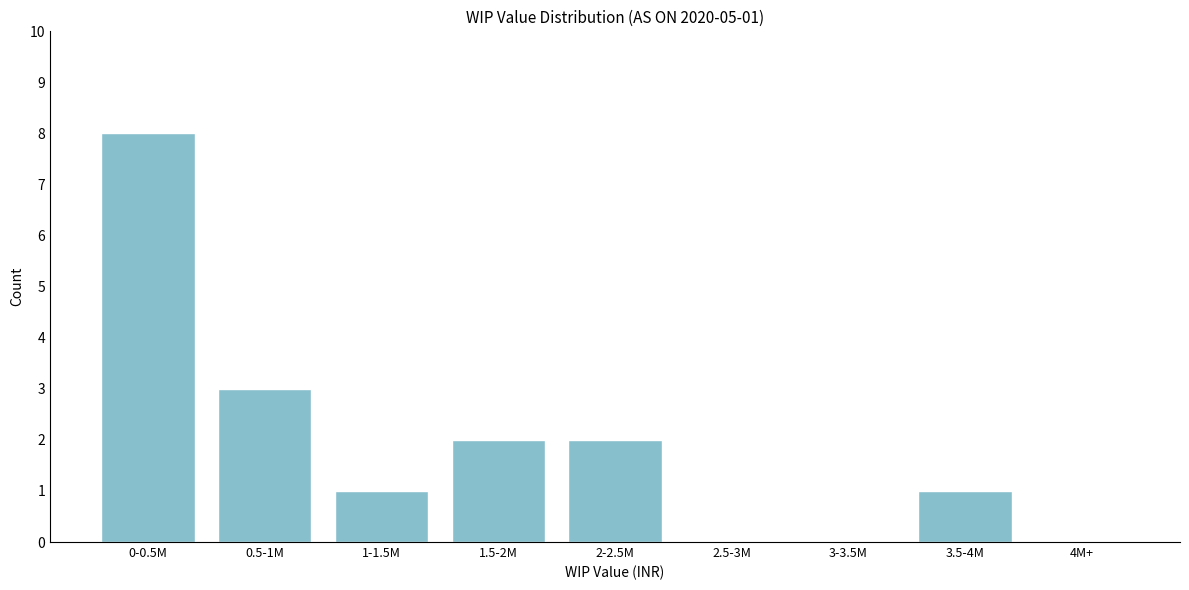

Reading left to right, list all the values displayed in this chart.

0-0.5M=8	0.5-1M=3	1-1.5M=1	1.5-2M=2	2-2.5M=2	2.5-3M=0	3-3.5M=0	3.5-4M=1	4M+=0